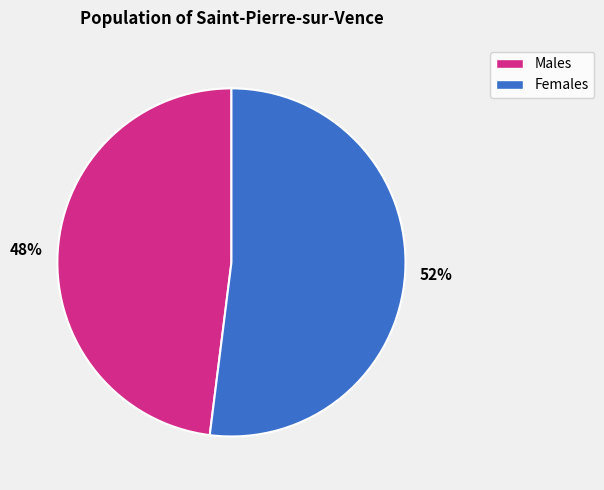

To the nearest percent, what is the average slice percentage?

50%